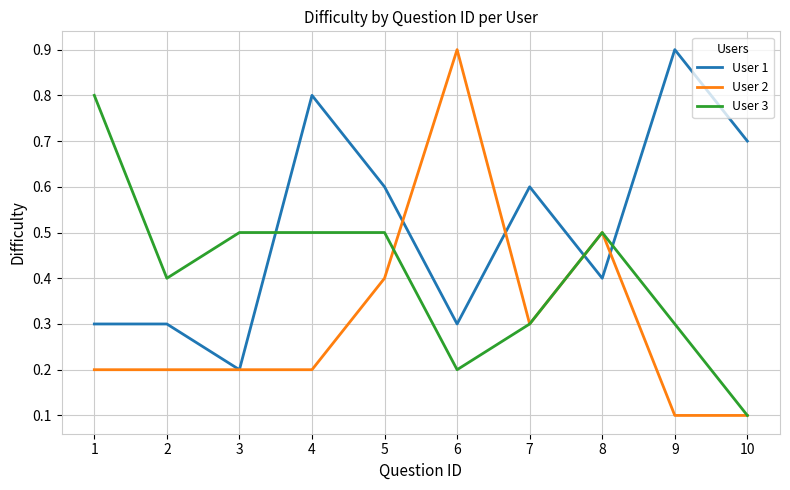

How many series are shown in this chart?

3